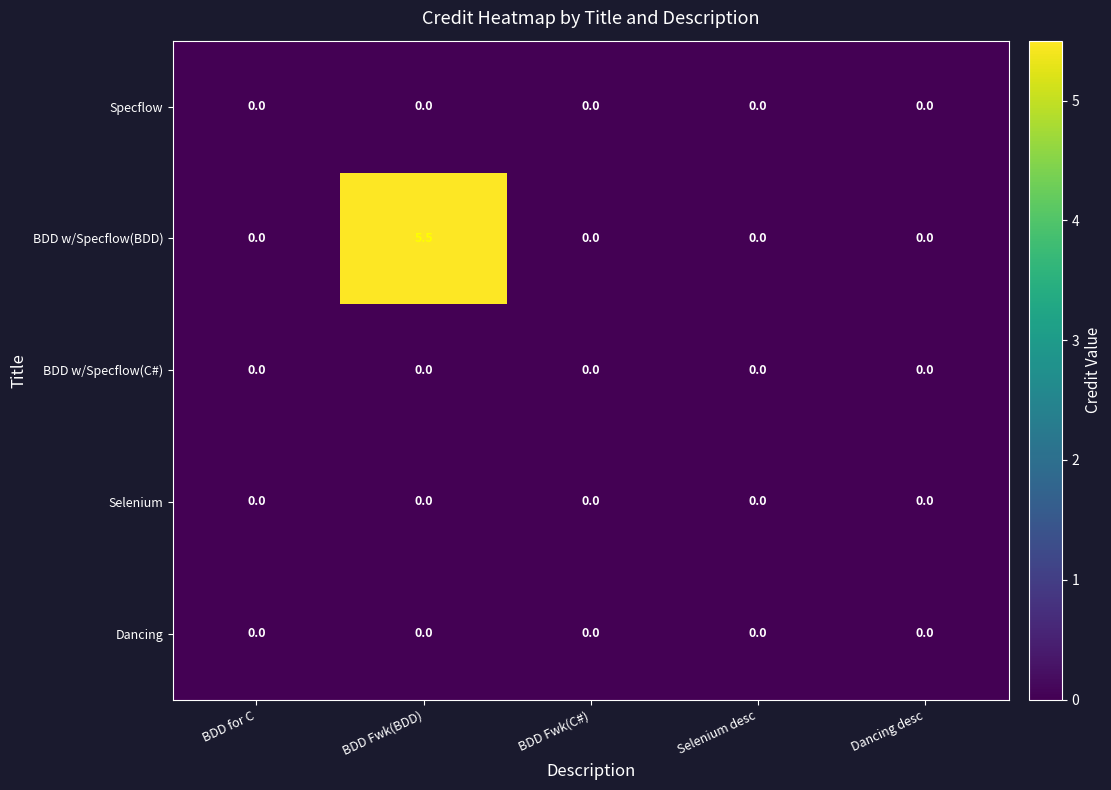

Which series has the widest spread of values?

BDD w/Specflow(BDD)